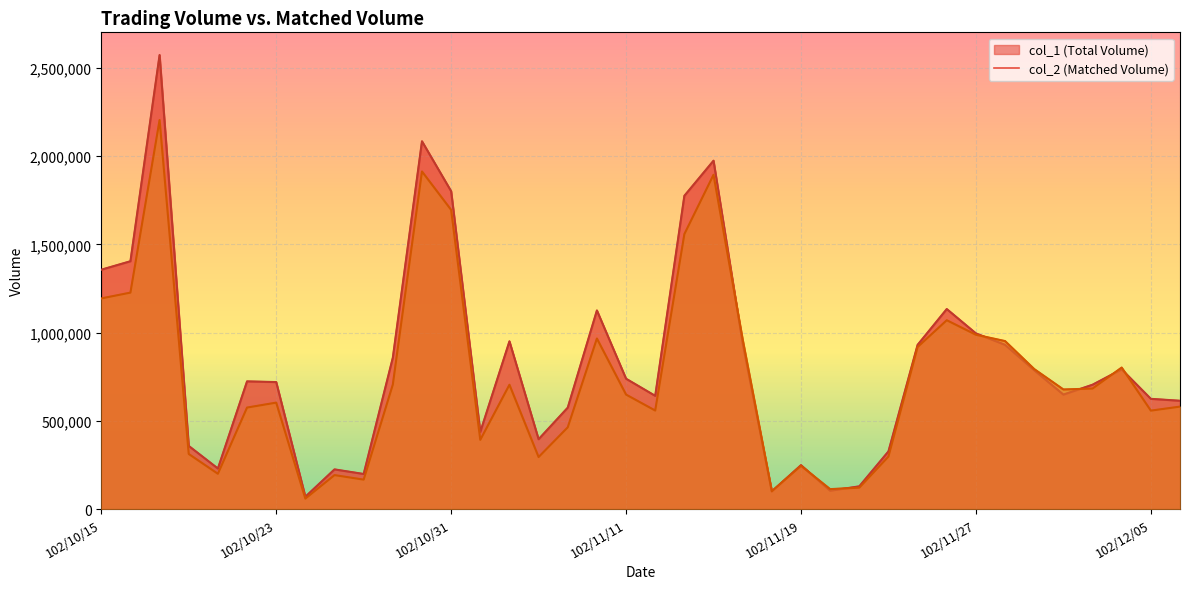

Where is col_2 nearest to the value 1132440?

102/10/15